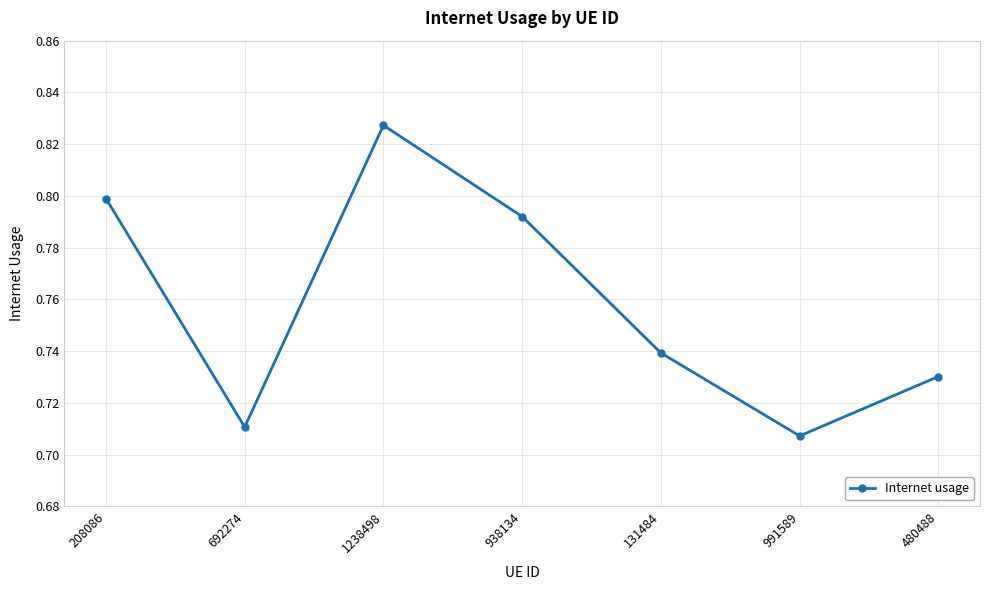

What is the change in value from 938134 to 131484?

-0.1